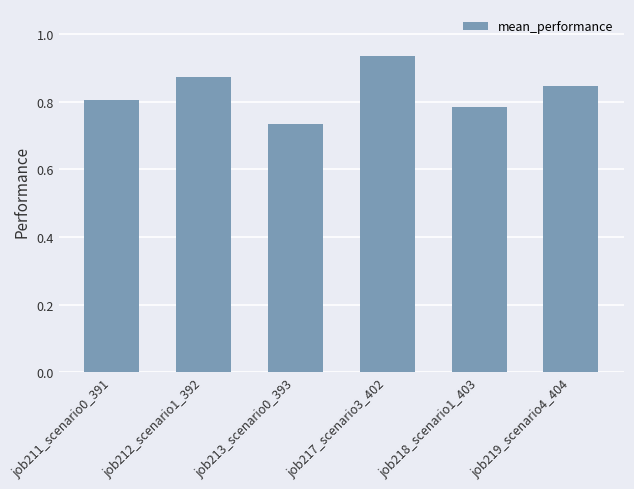

At which category does the chart reach its peak across all series?

job217_scenario3_402